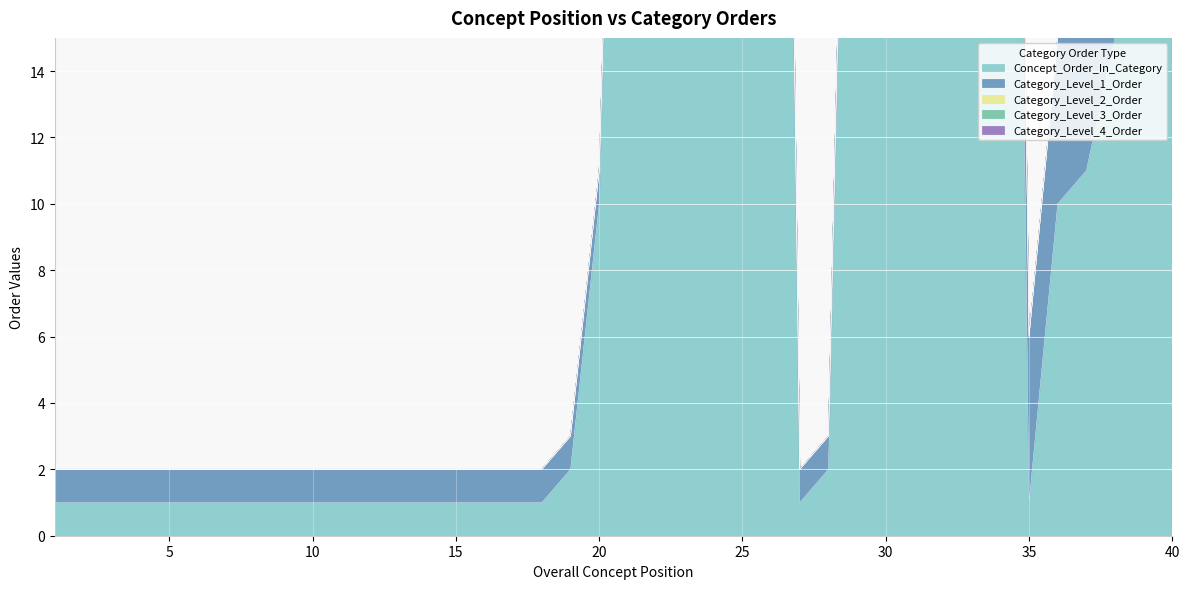

True or false: Category_Level_1_Order has more than 2 points higher than both neighbors.

False